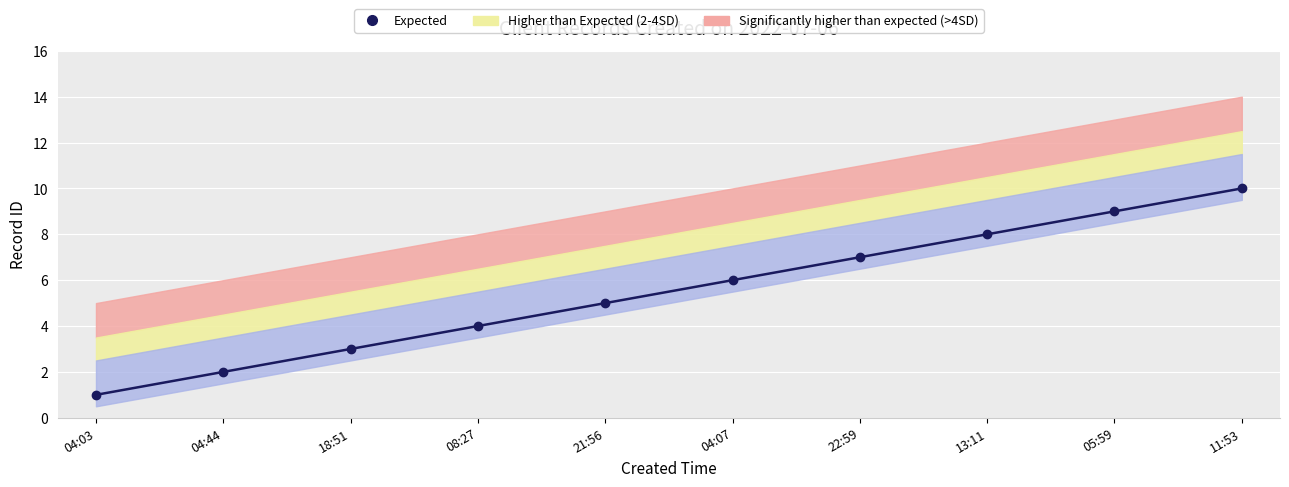

Is it true that id equals 11.6 at 2022-07-06T22:59:36?

False